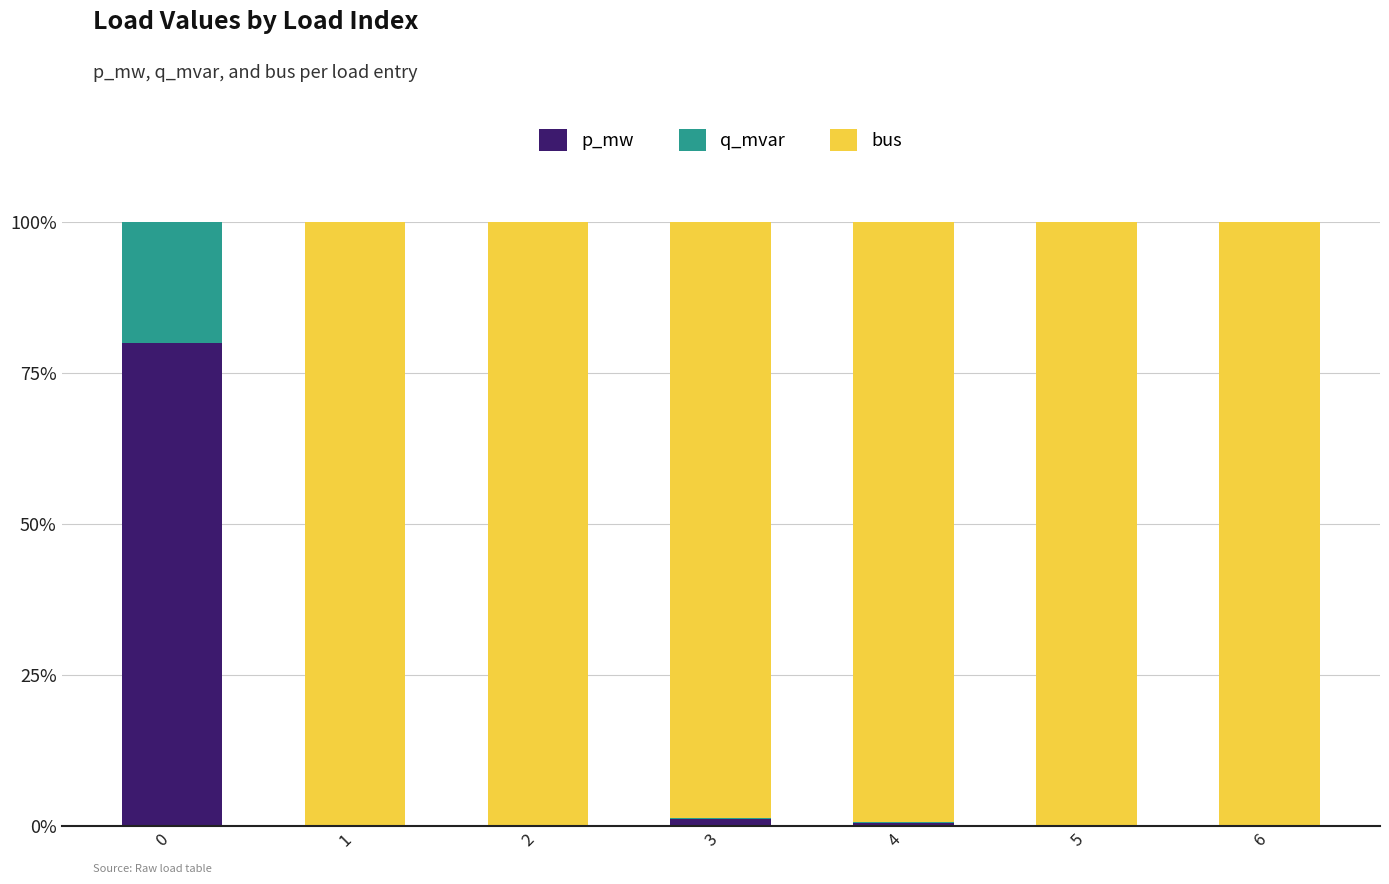

What are all the series names shown in the legend?

p_mw, q_mvar, bus